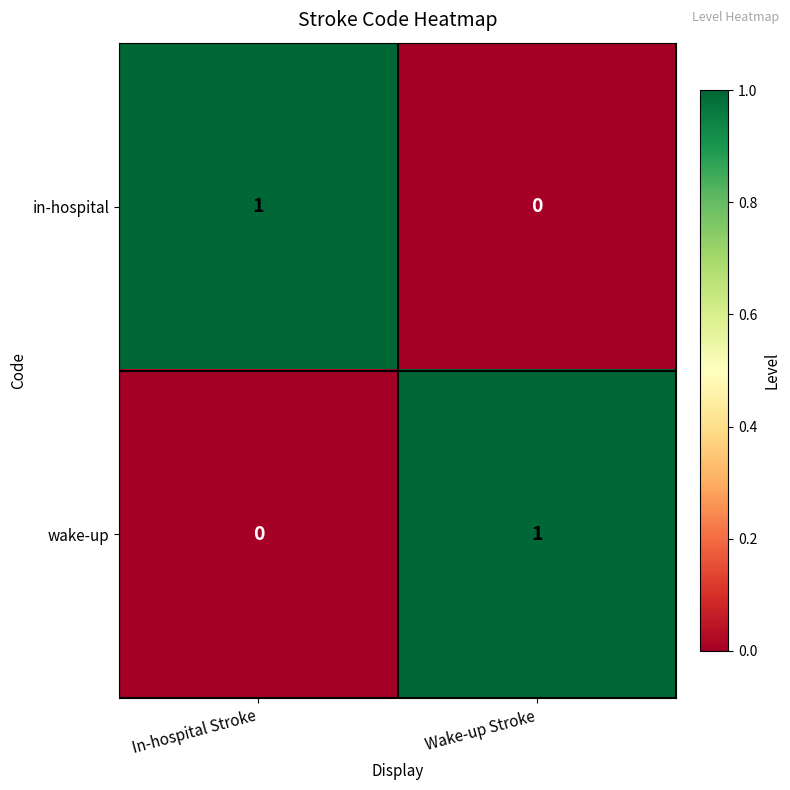

The value of wake-up at In-hospital Stroke is 0. True or false?

True